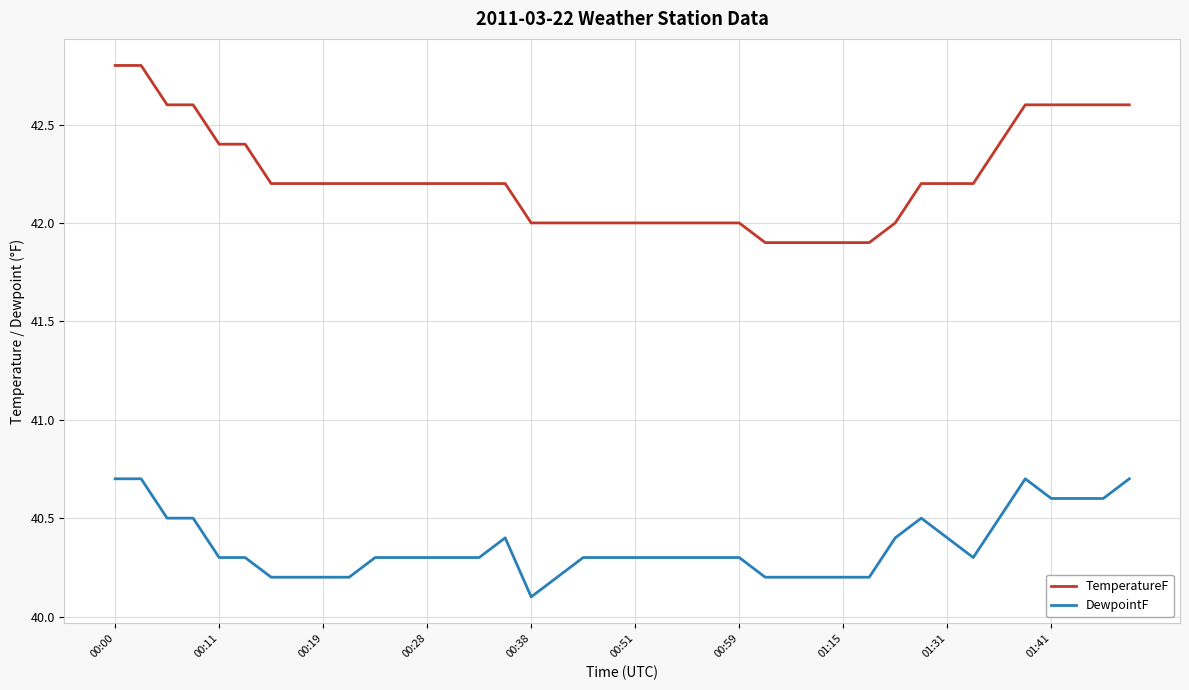

Rank the series by their maximum value, from lowest to highest.

DewpointF, TemperatureF